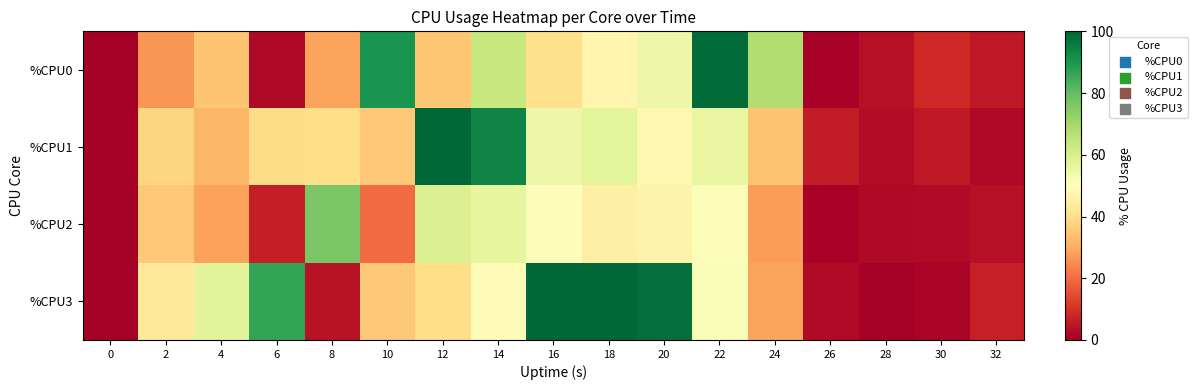

Rank the series by their average value, from highest to lowest.

%CPU3, %CPU1, %CPU0, %CPU2